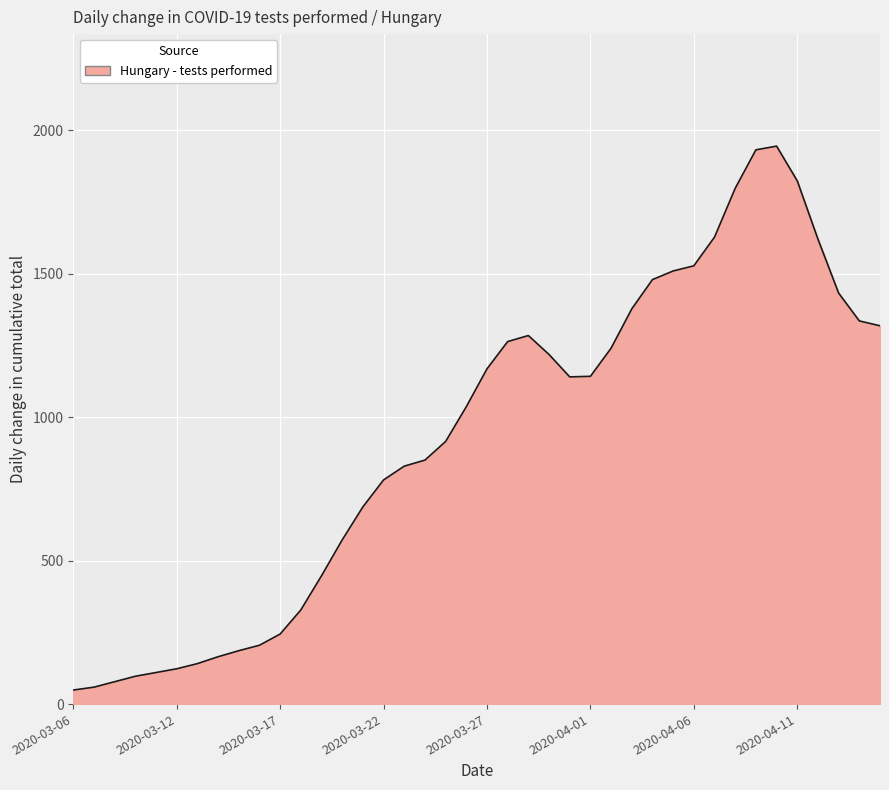

How many distinct data groups are displayed?

1